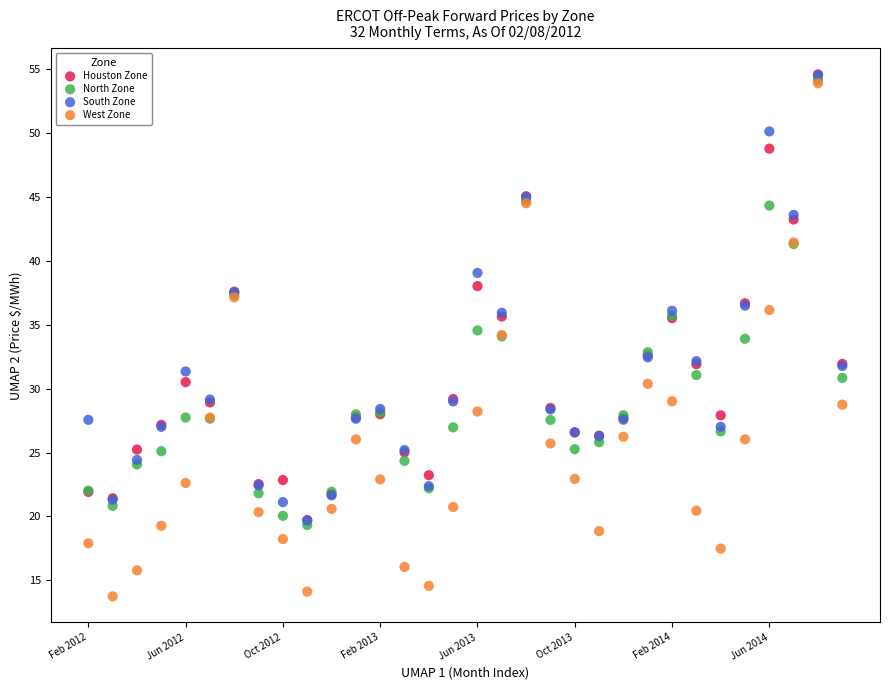

Which series has the largest Y range (max minus min)?

West Zone